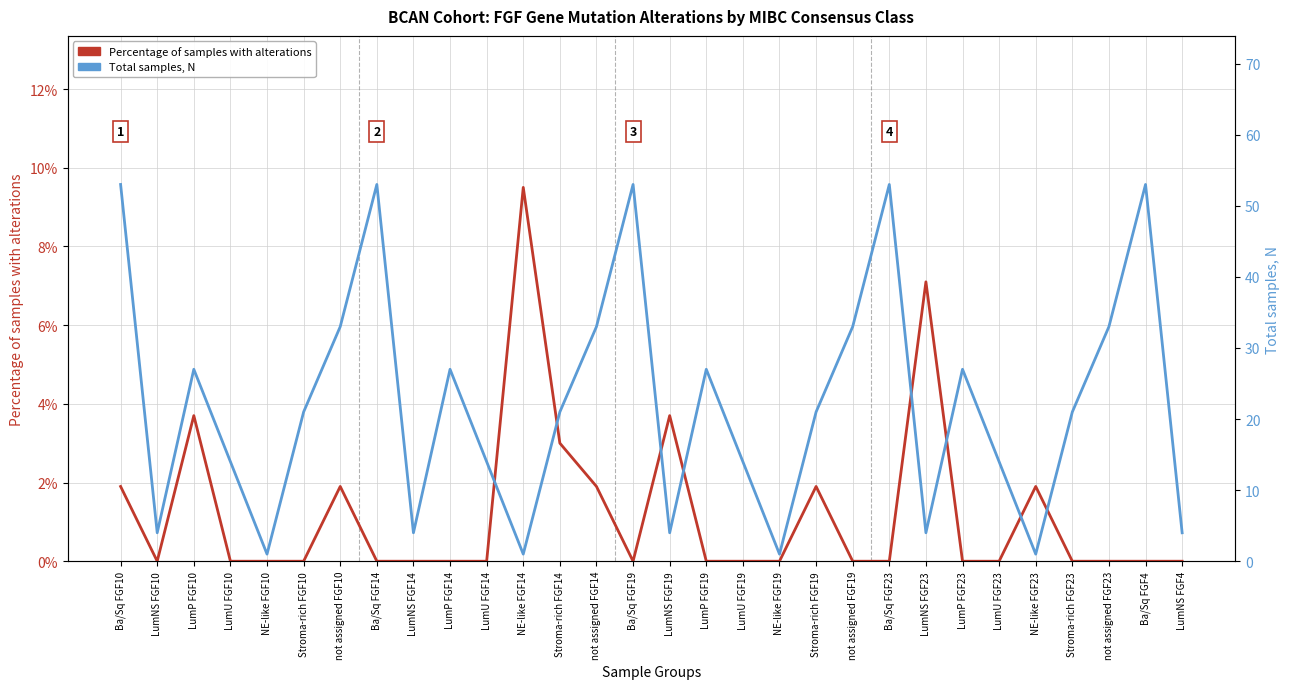

Reading left to right, transcribe all the data shown in this chart.

Percentage of samples with alterations: Ba/Sq FGF10=1.9	LumNS FGF10=0.0	LumP FGF10=3.7	LumU FGF10=0.0	NE-like FGF10=0.0	Stroma-rich FGF10=0.0	not assigned FGF10=1.9	Ba/Sq FGF14=0.0	LumNS FGF14=0.0	LumP FGF14=0.0	LumU FGF14=0.0	NE-like FGF14=9.5	Stroma-rich FGF14=3.0	not assigned FGF14=1.9	Ba/Sq FGF19=0.0	LumNS FGF19=3.7	LumP FGF19=0.0	LumU FGF19=0.0	NE-like FGF19=0.0	Stroma-rich FGF19=1.9	not assigned FGF19=0.0	Ba/Sq FGF23=0.0	LumNS FGF23=7.1	LumP FGF23=0.0	LumU FGF23=0.0	NE-like FGF23=1.9	Stroma-rich FGF23=0.0	not assigned FGF23=0.0	Ba/Sq FGF4=0.0	LumNS FGF4=0.0
Total samples, N: Ba/Sq FGF10=53.0	LumNS FGF10=4.0	LumP FGF10=27.0	LumU FGF10=14.0	NE-like FGF10=1.0	Stroma-rich FGF10=21.0	not assigned FGF10=33.0	Ba/Sq FGF14=53.0	LumNS FGF14=4.0	LumP FGF14=27.0	LumU FGF14=14.0	NE-like FGF14=1.0	Stroma-rich FGF14=21.0	not assigned FGF14=33.0	Ba/Sq FGF19=53.0	LumNS FGF19=4.0	LumP FGF19=27.0	LumU FGF19=14.0	NE-like FGF19=1.0	Stroma-rich FGF19=21.0	not assigned FGF19=33.0	Ba/Sq FGF23=53.0	LumNS FGF23=4.0	LumP FGF23=27.0	LumU FGF23=14.0	NE-like FGF23=1.0	Stroma-rich FGF23=21.0	not assigned FGF23=33.0	Ba/Sq FGF4=53.0	LumNS FGF4=4.0